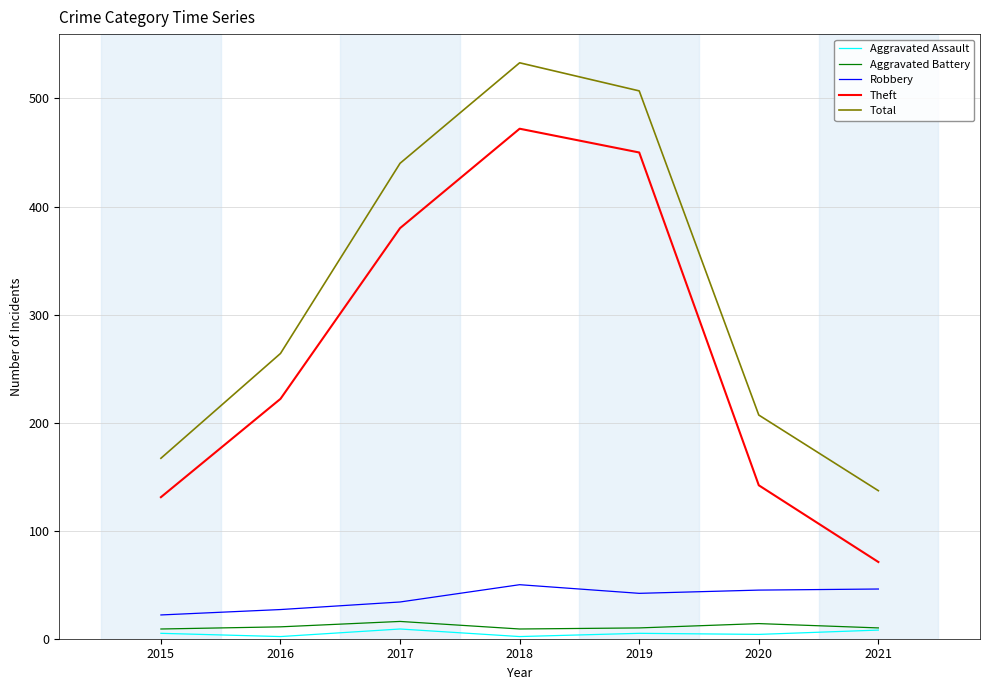

Is the value of Robbery at 2021 greater than the value of Aggravated Battery at 2015?

Yes